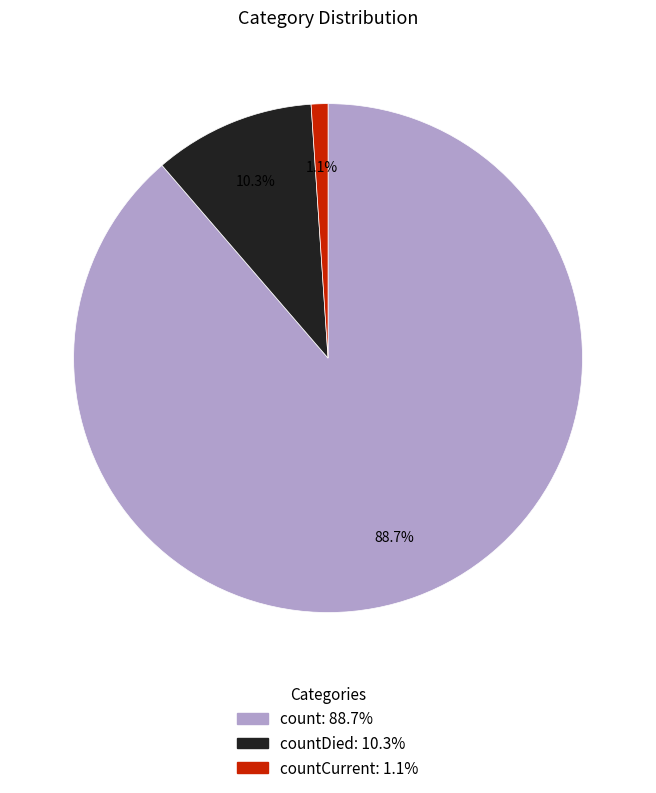

How many segments does this pie chart have?

3